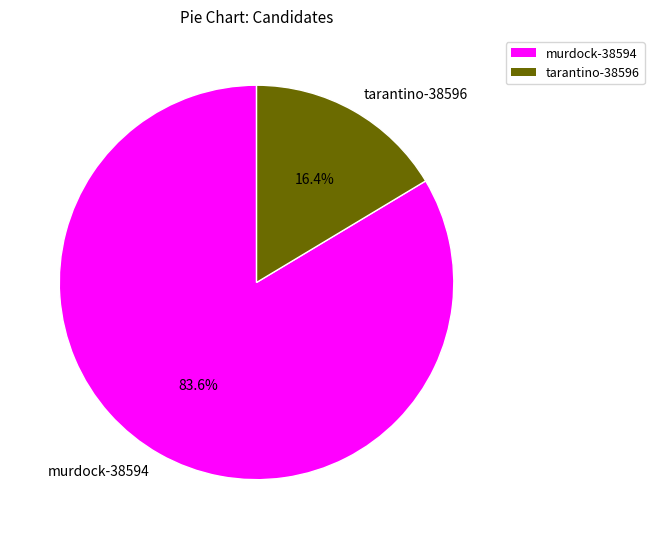

Is there any slice that represents more than half of the pie?

Yes